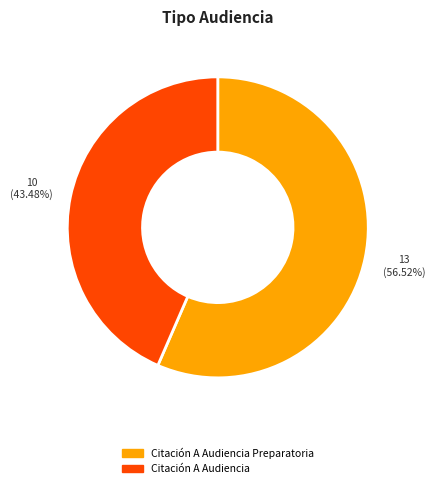

Does Citación A Audiencia account for over 50% of the chart?

No